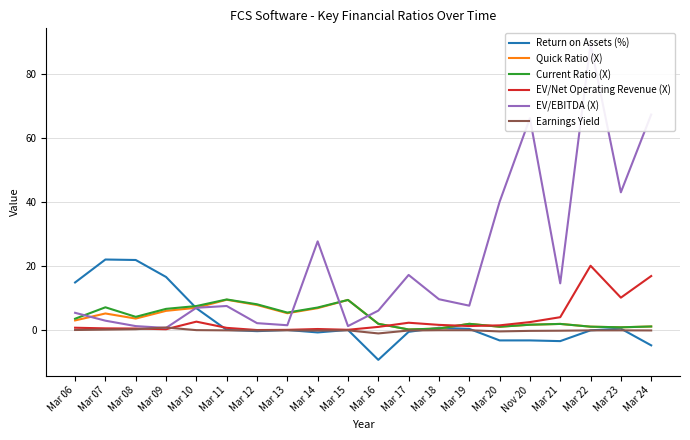

What is the difference between the maximum and minimum values in the EV/EBITDA (X) series?

88.6